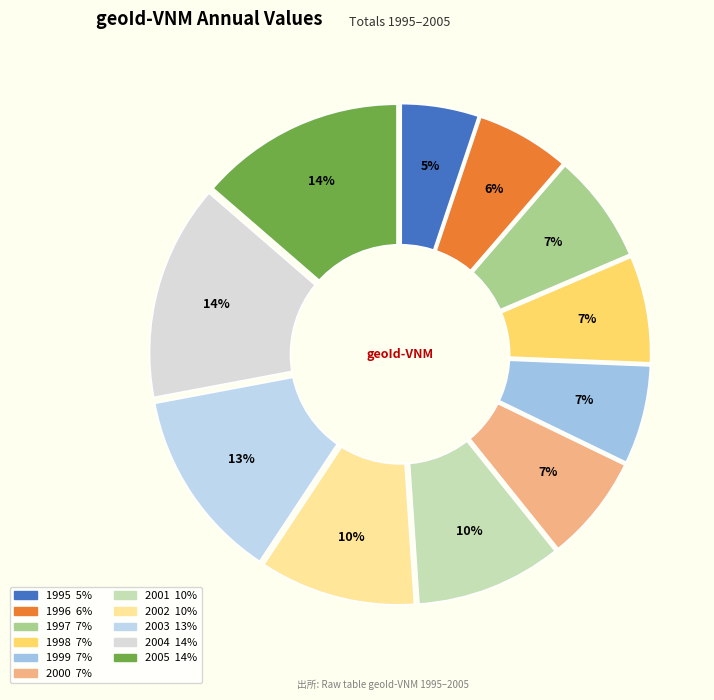

Does 2003 account for over 50% of the chart?

No